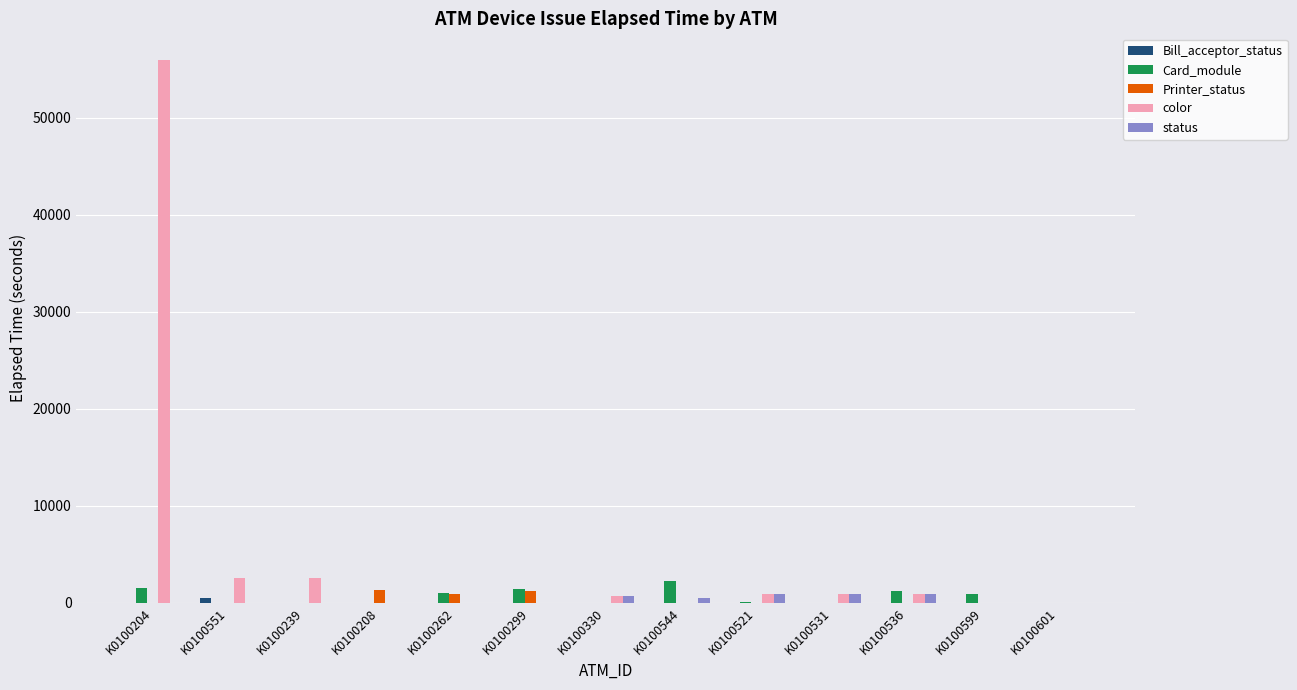

At which category is the sum across all series the highest?

K0100204